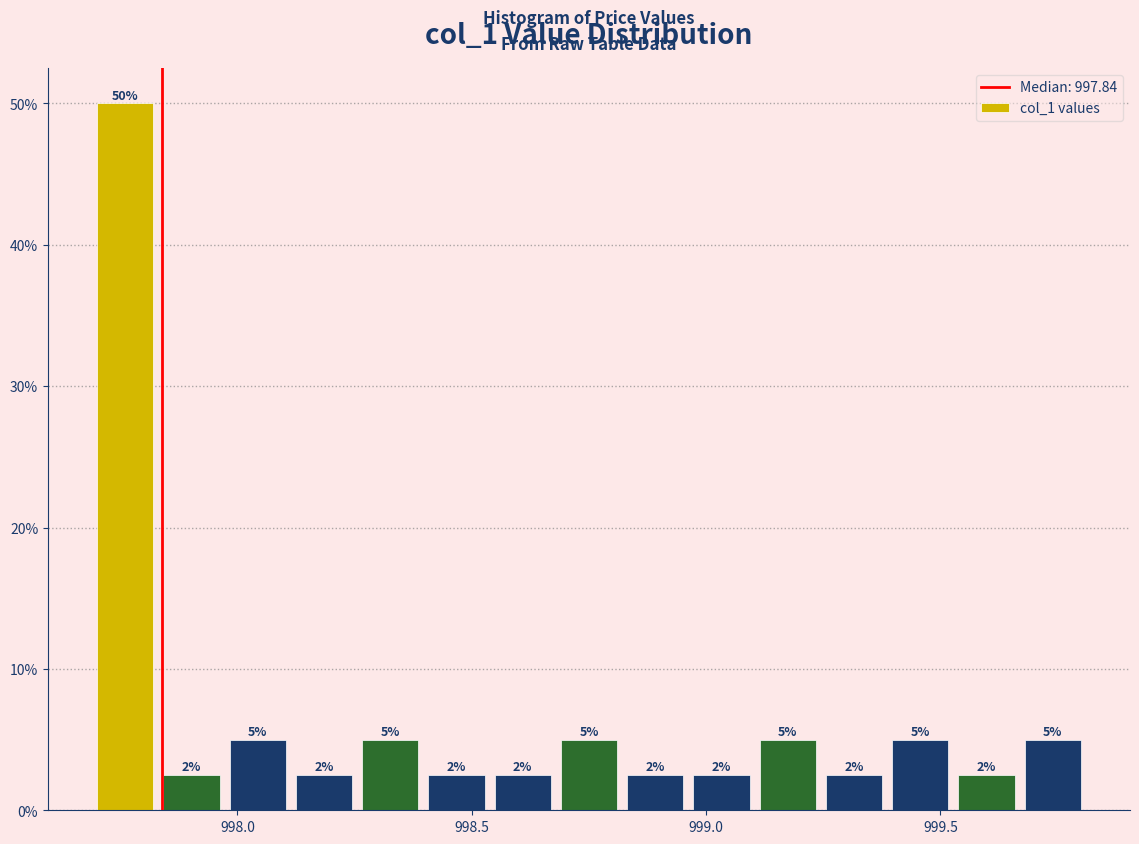

Around what value on the x-axis is the tallest bar? Give the approximate position of its centre, as read against the axis.

997.75